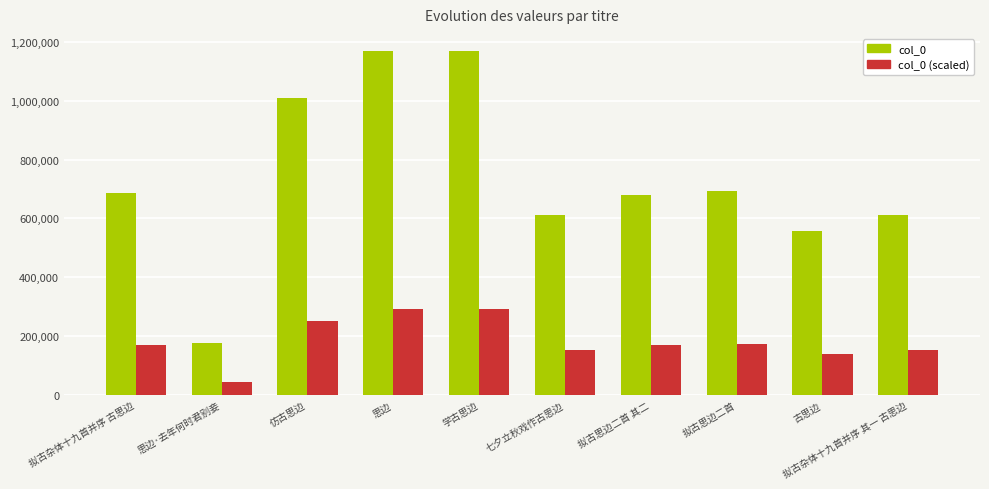

Is it true that col_0 equals 368246.6 at 拟古杂体十九首并序 其一 古思边?

False